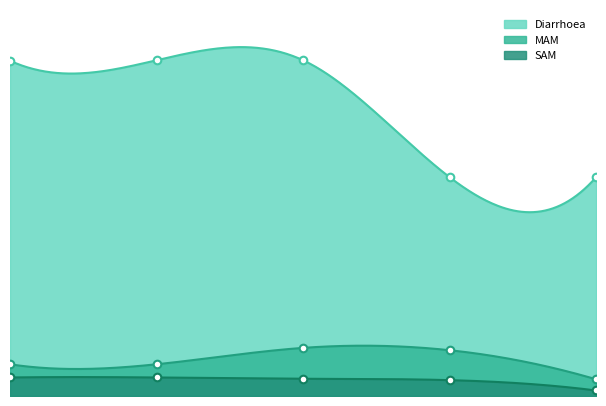

Which series has the largest total across all categories?

Diarrhoea